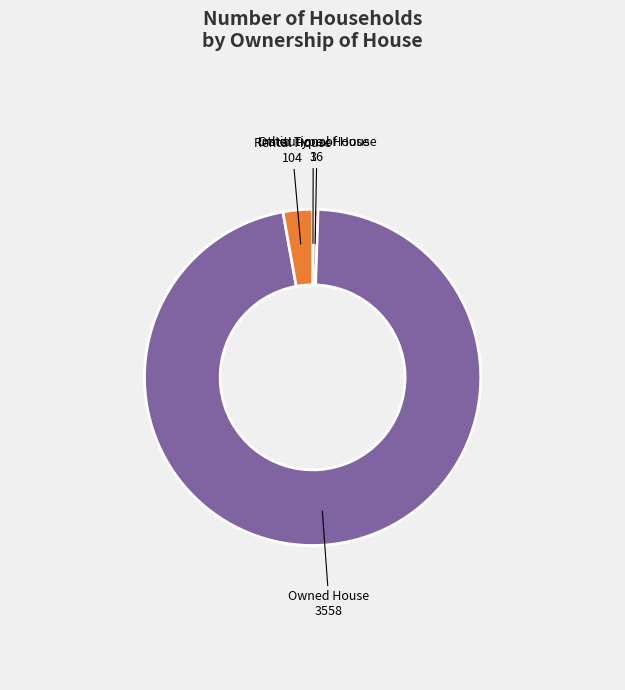

Which slice is the largest?

Owned House